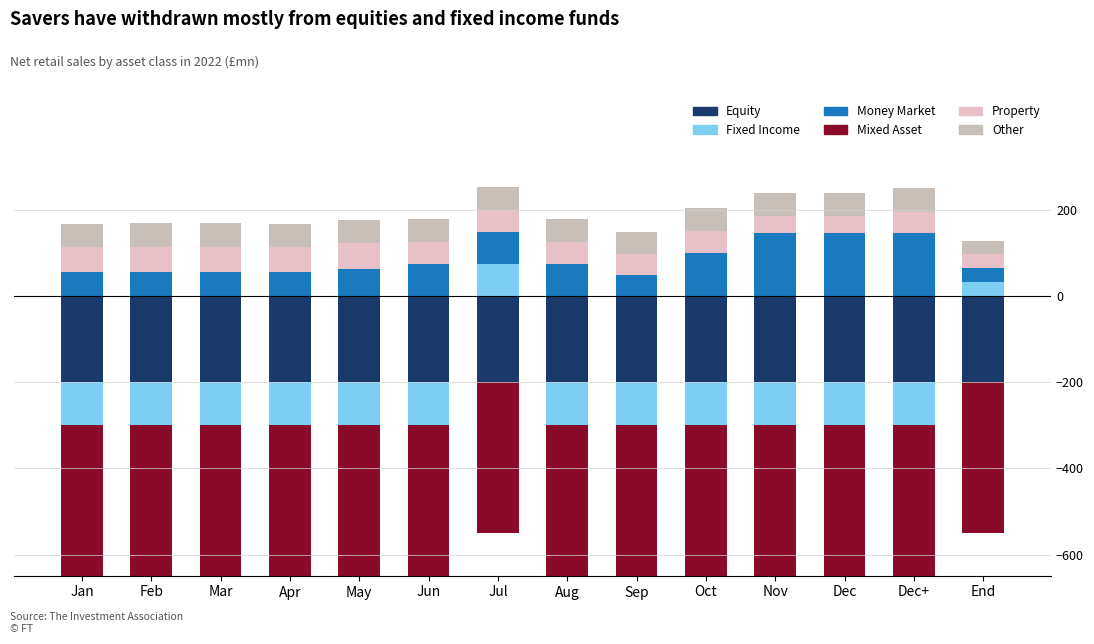

What is the difference between the maximum and second lowest values in the Money Market series?

96.0